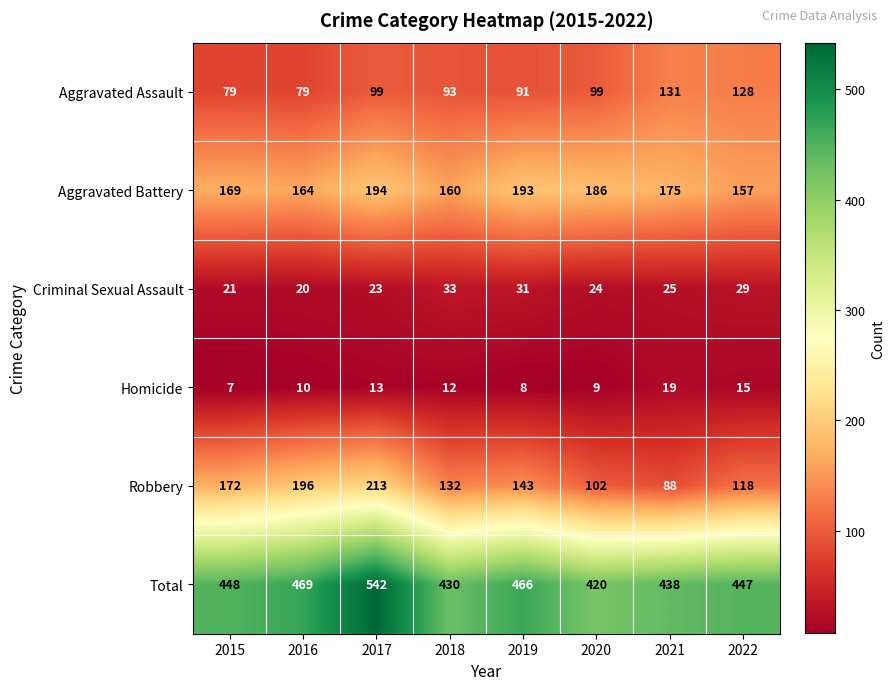

What is the sum of all Robbery values?

1164